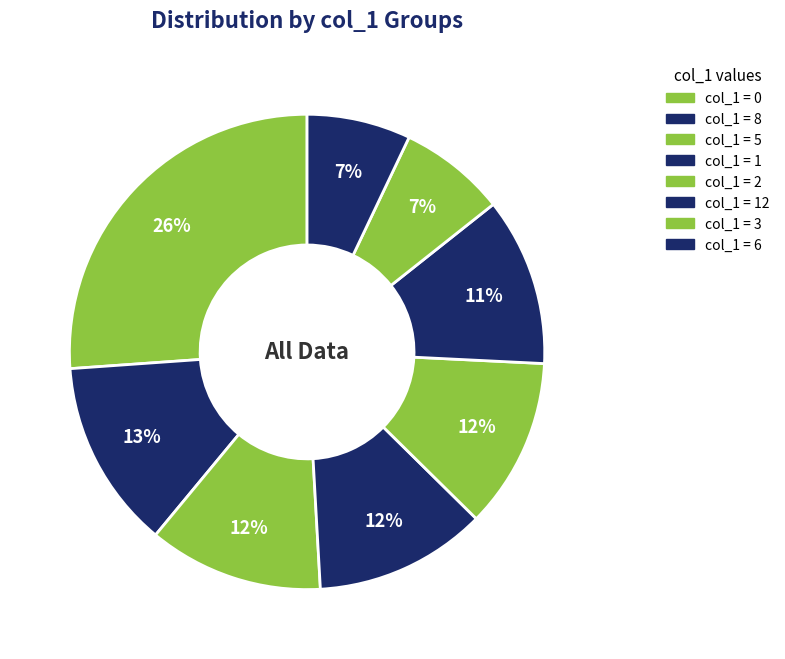

How many segments does this pie chart have?

8